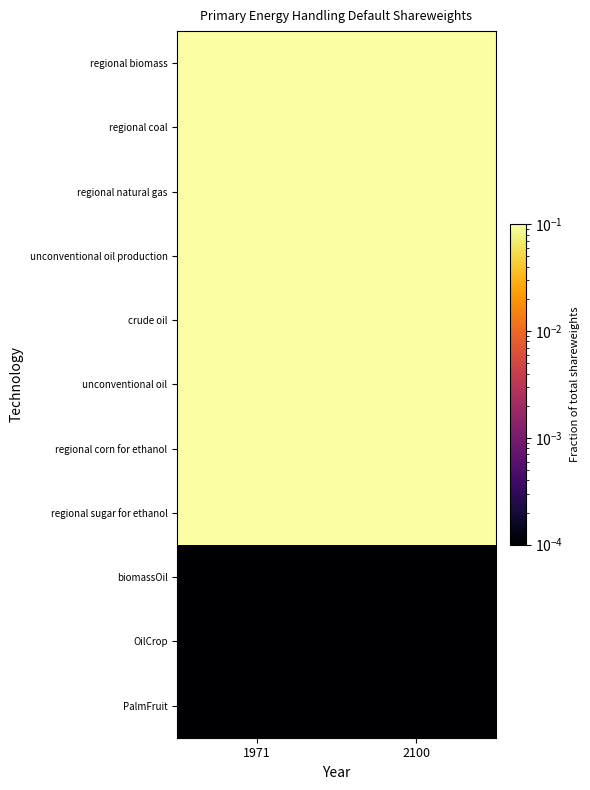

List the series in order of their peak value, lowest first.

biomassOil, OilCrop, PalmFruit, regional biomass, regional coal, regional natural gas, unconventional oil production, crude oil, unconventional oil, regional corn for ethanol, regional sugar for ethanol